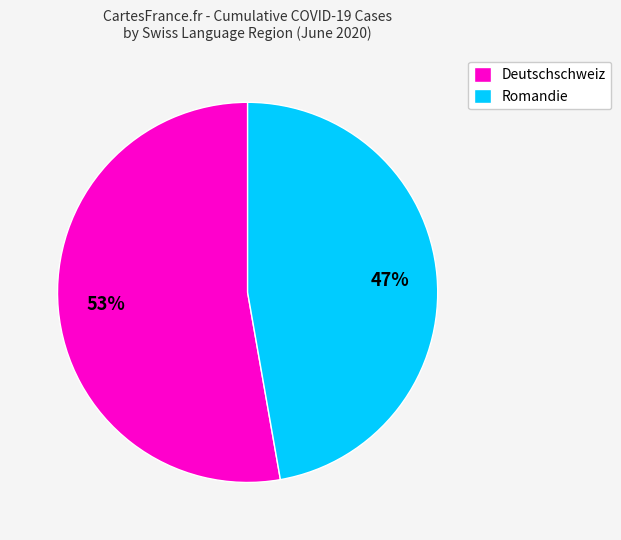

Is there any slice that represents more than half of the pie?

Yes